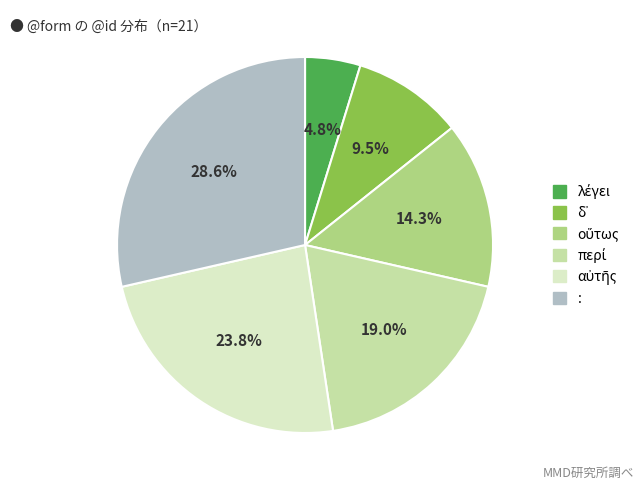

What portion of the pie excludes :?

71.4%